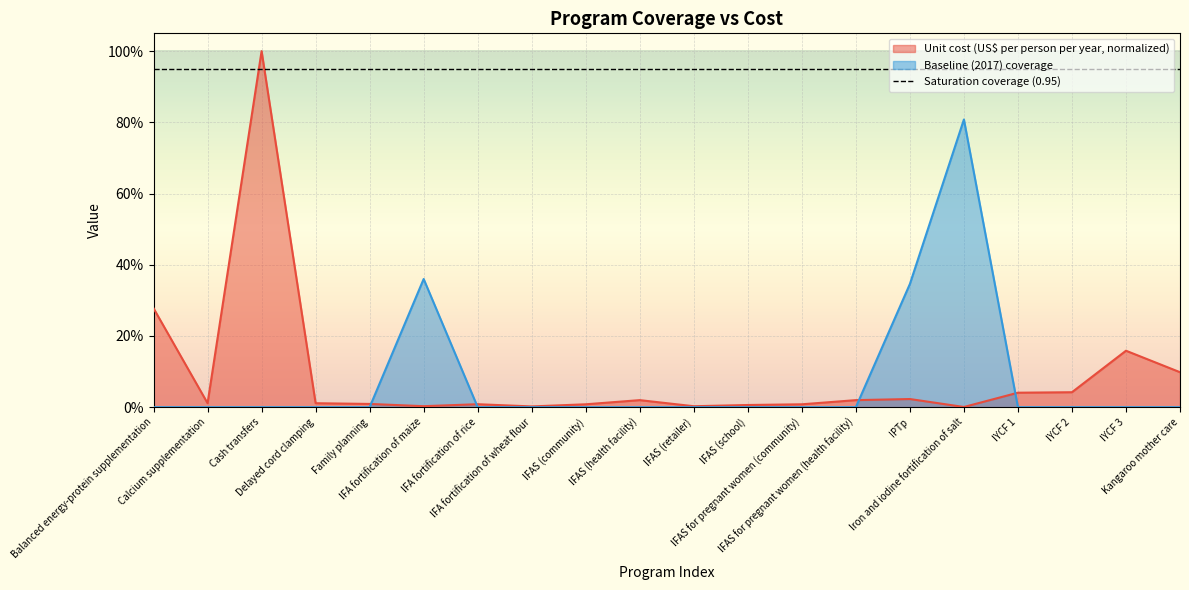

List the series in order of their peak value, lowest first.

Baseline (2017) coverage, Unit cost (US$ per person per year)